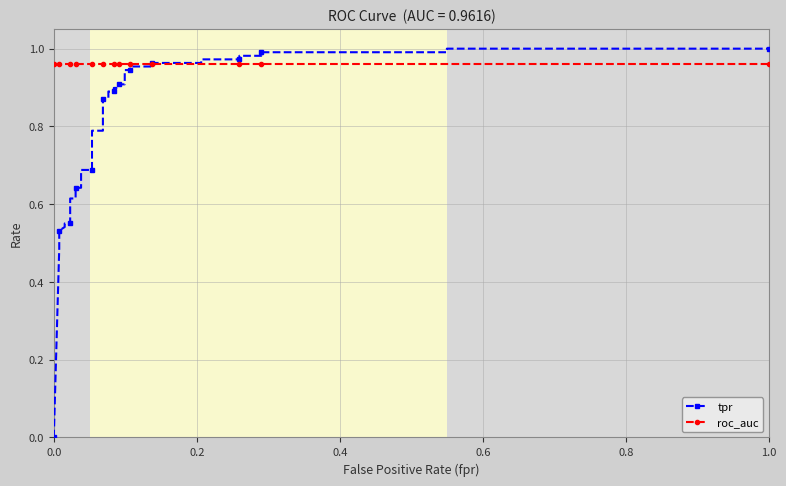

What is the highest value of the roc_auc series?

1.0